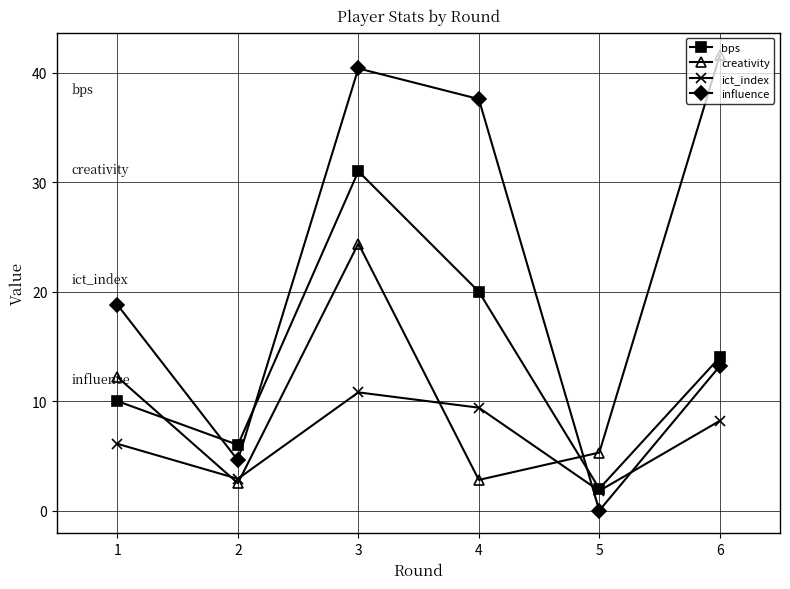

Between 3 and 6, which series saw the biggest shift?

influence